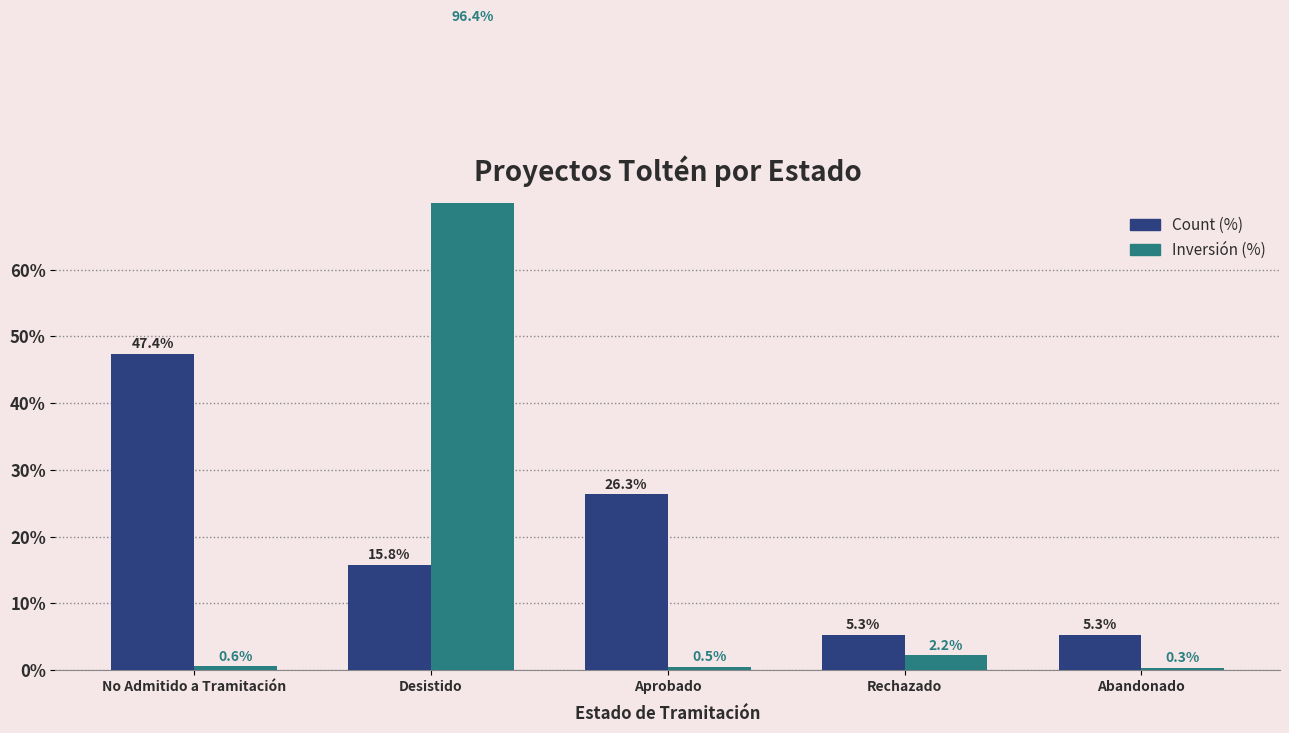

Does the chart contain stacked bars?

No